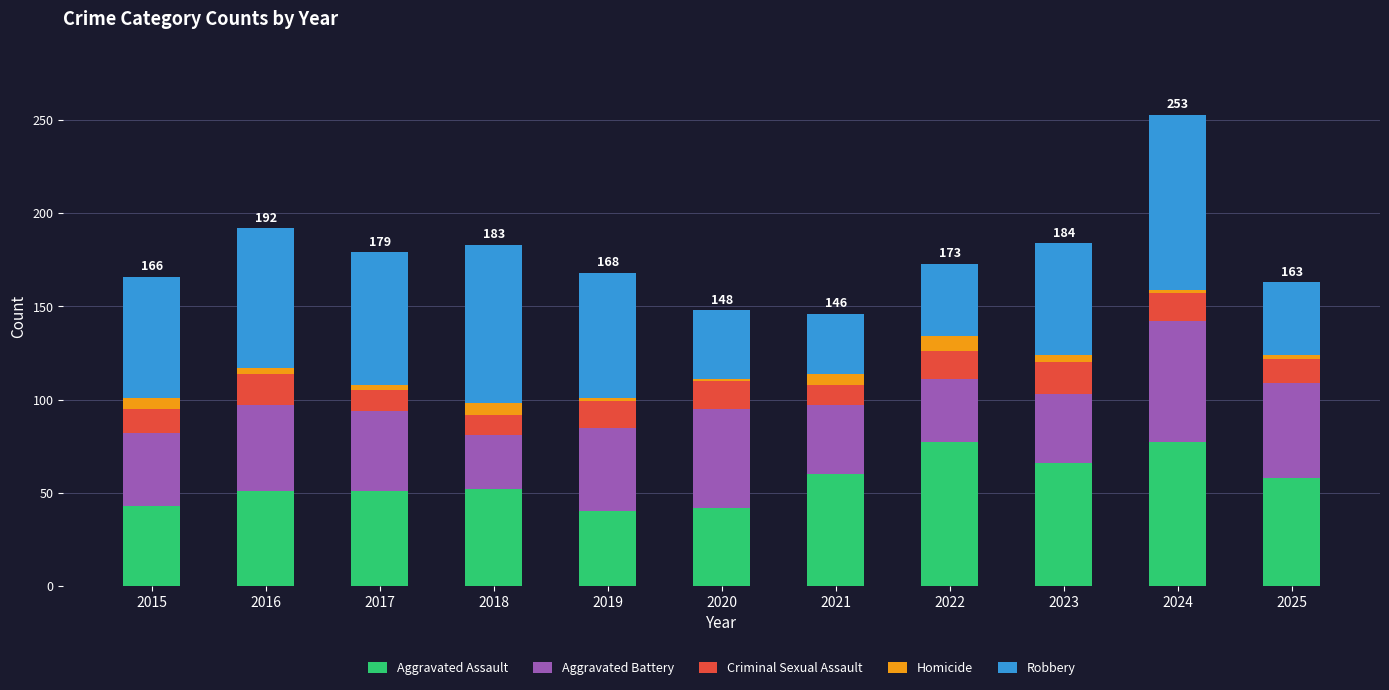

The Aggravated Assault series shows 43 at 2015. True or false?

True